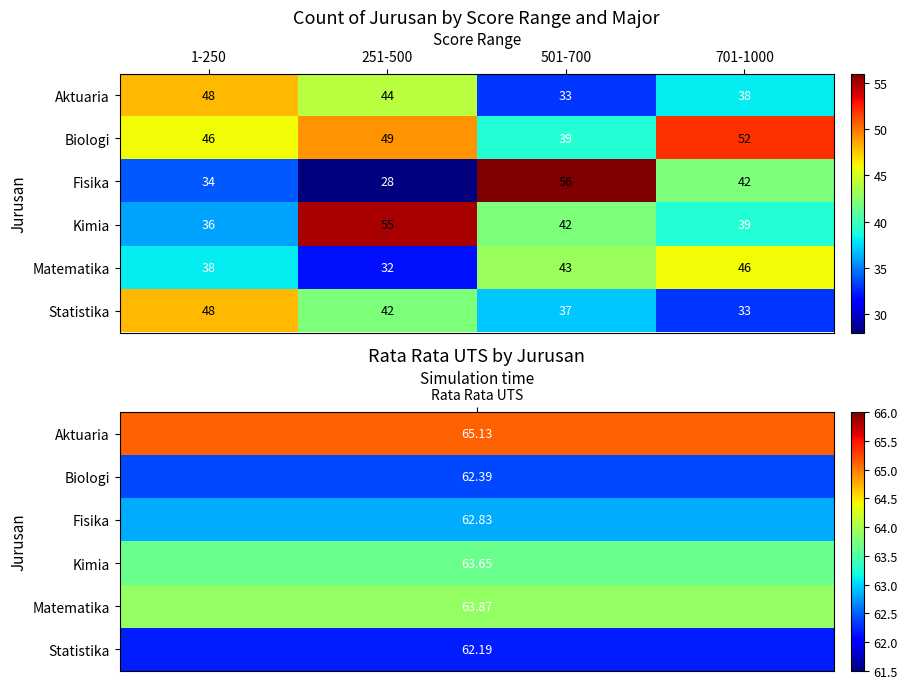

Reading right to left, transcribe all the data shown in this chart.

Aktuaria: 38	33	44	48
Biologi: 52	39	49	46
Fisika: 42	56	28	34
Kimia: 39	42	55	36
Matematika: 46	43	32	38
Statistika: 33	37	42	48